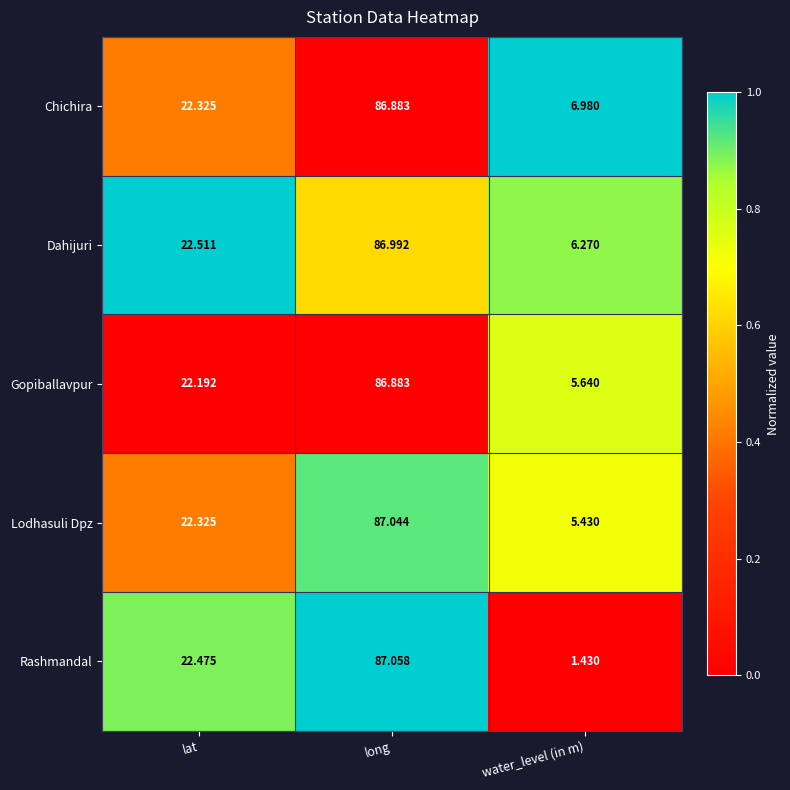

Where does the Lodhasuli Dpz series first go above 22?

lat